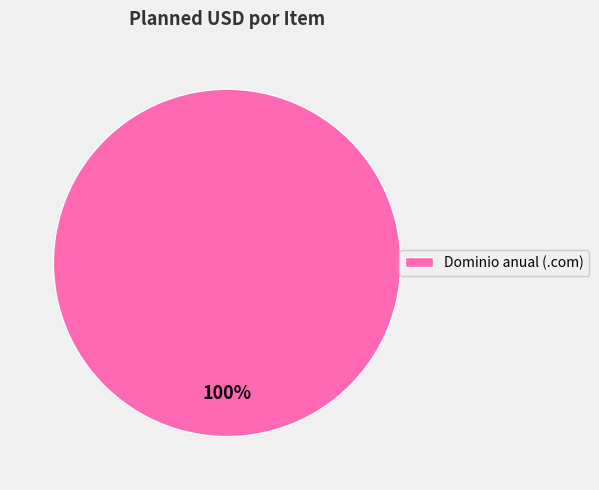

Is there any slice that represents more than half of the pie?

Yes